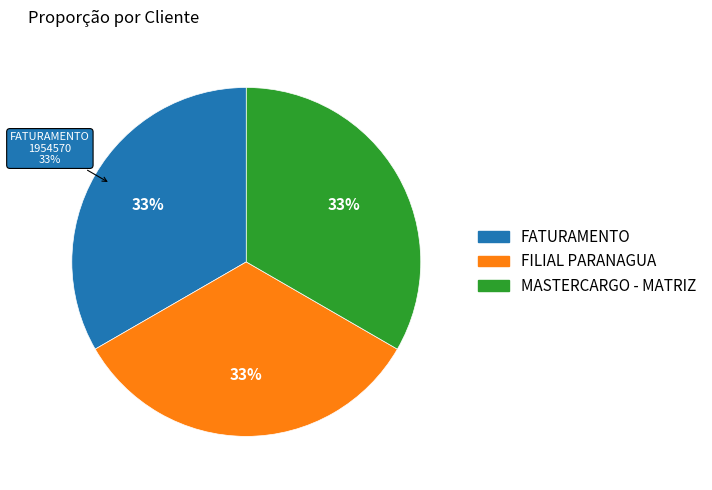

Rank the categories by value from lowest to highest.

FILIAL PARANAGUA, FATURAMENTO, MASTERCARGO - MATRIZ